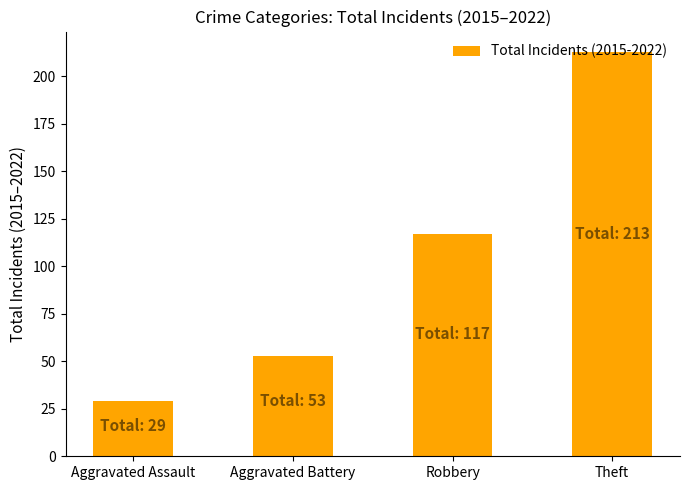

How many data points does each series have?

4